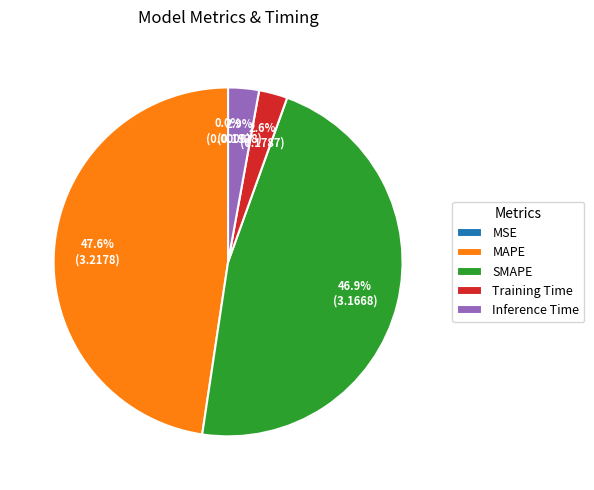

Approximately how many times larger is the value at MAPE compared to SMAPE?

1.0